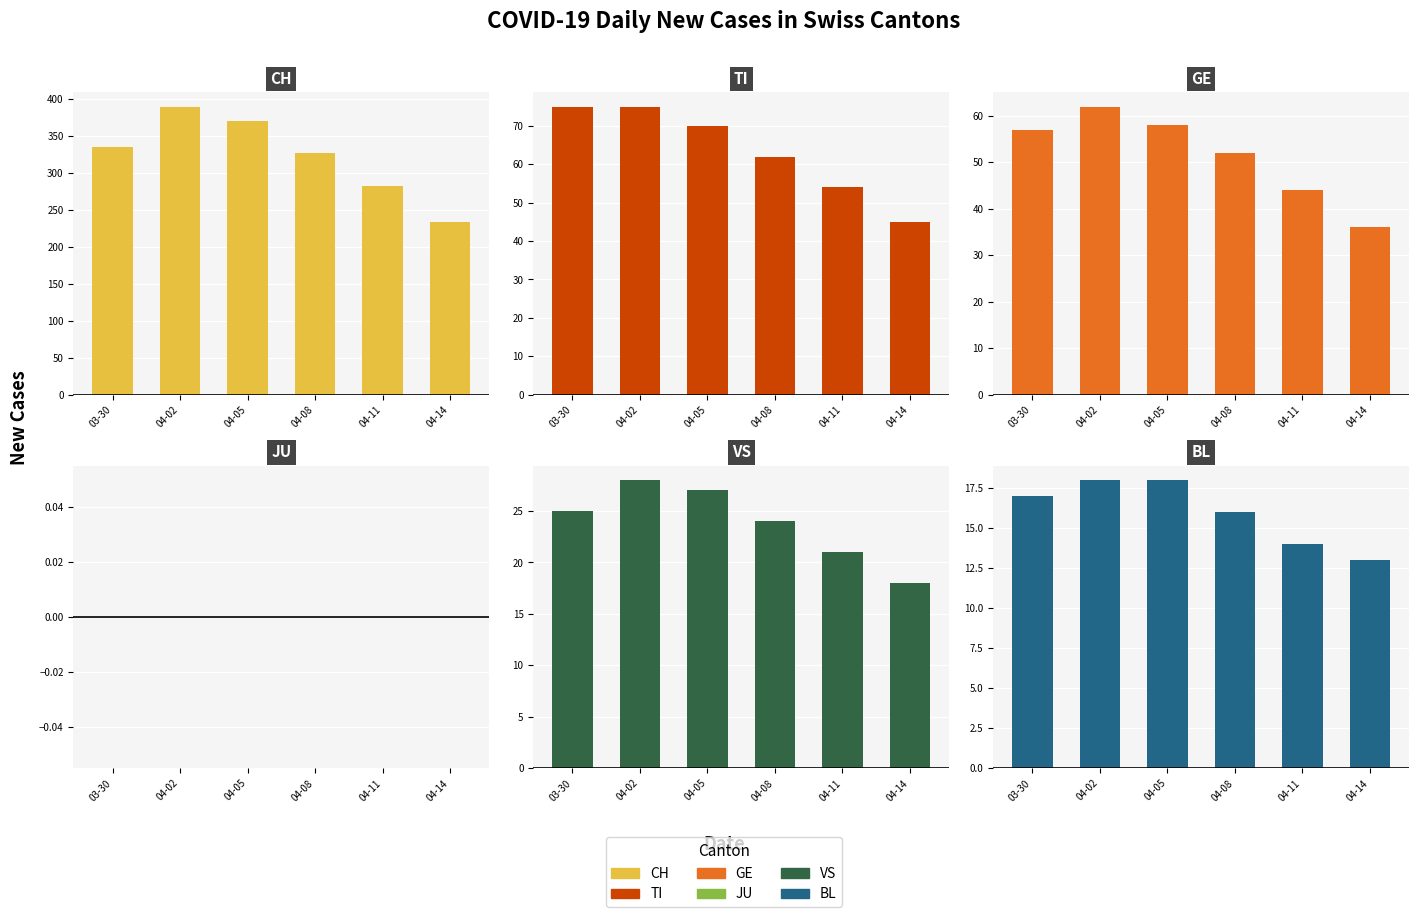

Reading left to right, list all the values displayed in this chart.

CH: 03-30=335	04-02=390	04-05=370	04-08=327	04-11=283	04-14=234
TI: 03-30=75	04-02=75	04-05=70	04-08=62	04-11=54	04-14=45
GE: 03-30=57	04-02=62	04-05=58	04-08=52	04-11=44	04-14=36
JU: 03-30=0	04-02=0	04-05=0	04-08=0	04-11=0	04-14=0
VS: 03-30=25	04-02=28	04-05=27	04-08=24	04-11=21	04-14=18
BL: 03-30=17	04-02=18	04-05=18	04-08=16	04-11=14	04-14=13